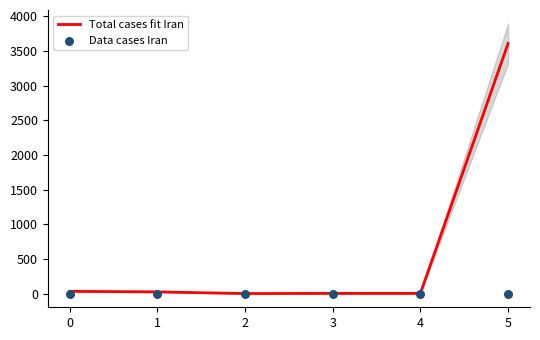

Which series reaches the minimum Y coordinate?

Data cases Iran